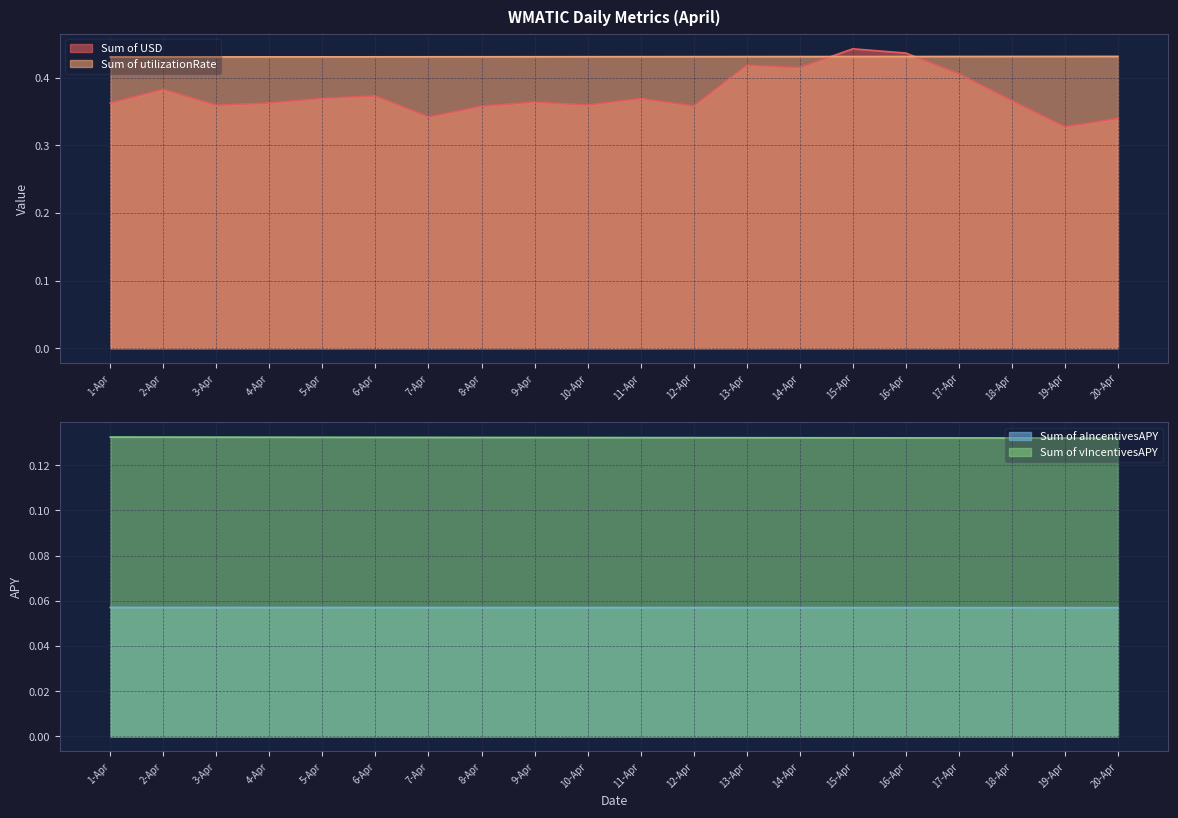

True or false: Sum of vIncentivesAPY has more than 2 interior local peaks.

False